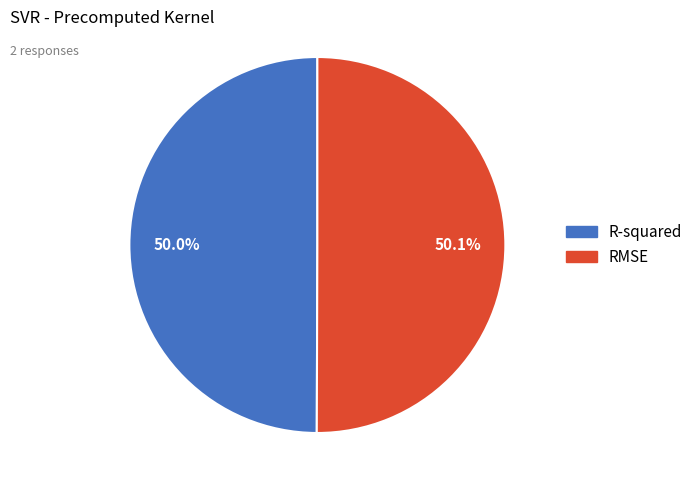

Approximately how many times larger is the value at R-squared compared to RMSE?

1.0